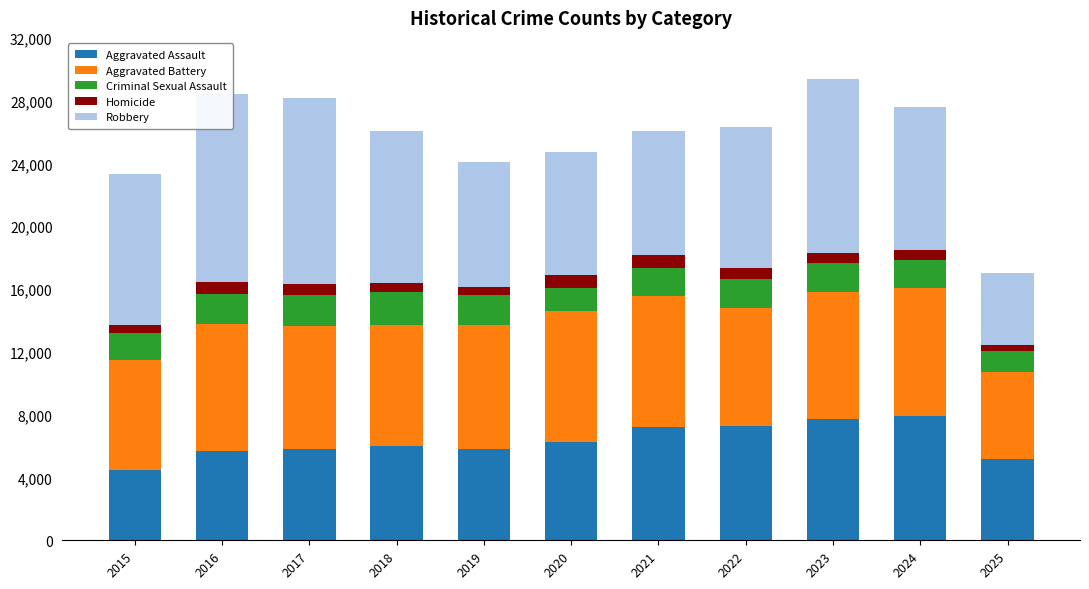

Which series has the largest range (max minus min)?

Robbery